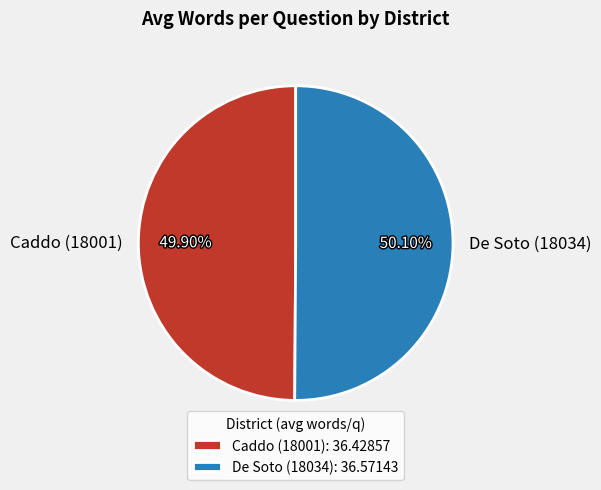

What is the ratio of the value at De Soto (18034) to the value at Caddo (18001)?

1.0